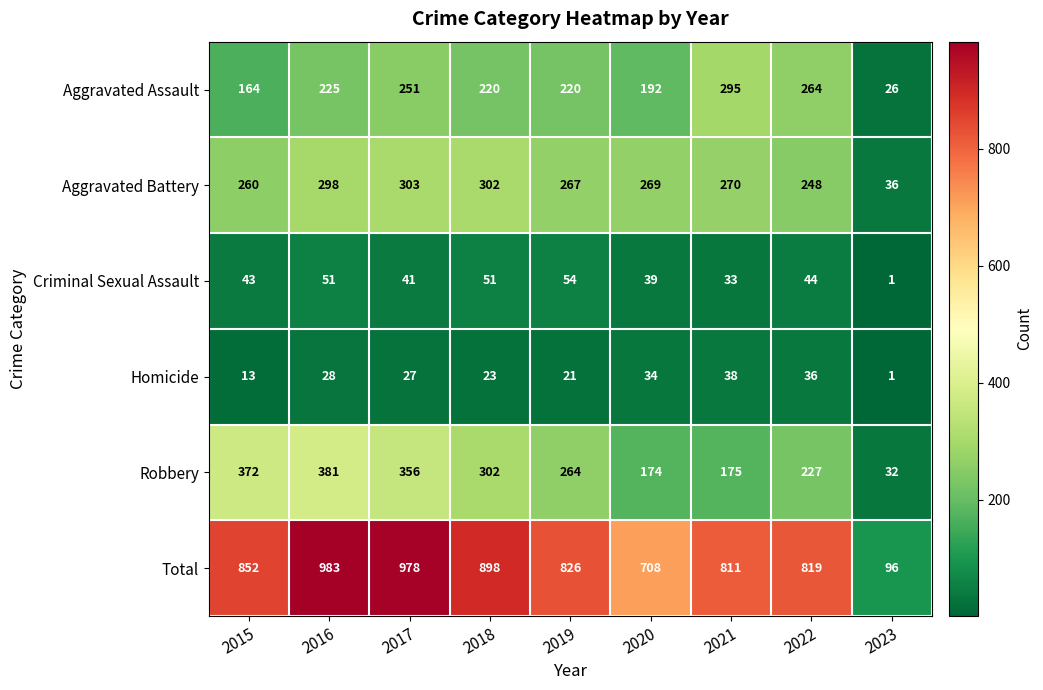

List the labels in order of Homicide value, smallest first.

2023, 2015, 2019, 2018, 2017, 2016, 2020, 2022, 2021